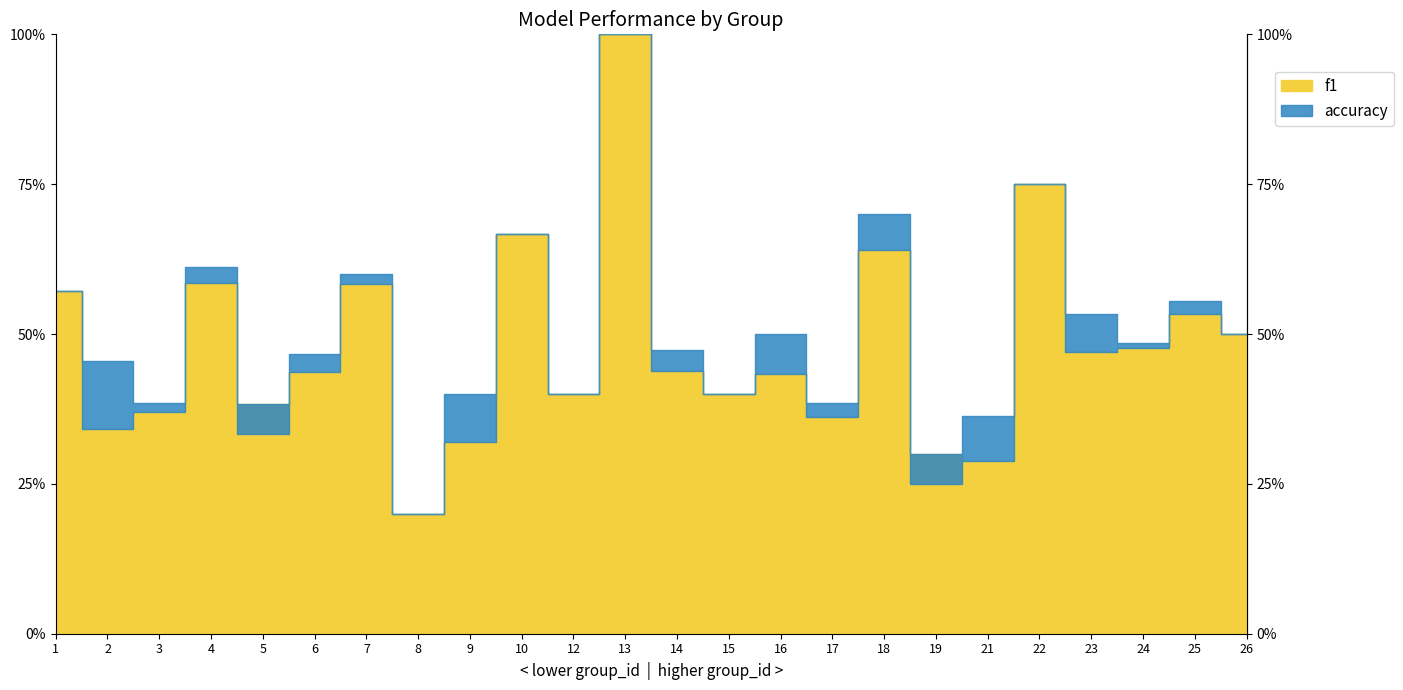

What is the difference between the f1 values at 24 and 12?

0.1